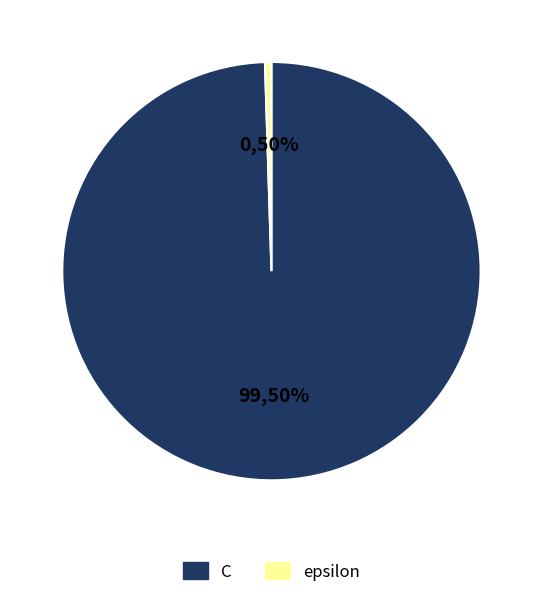

Is it true that epsilon is 1% of the pie?

False